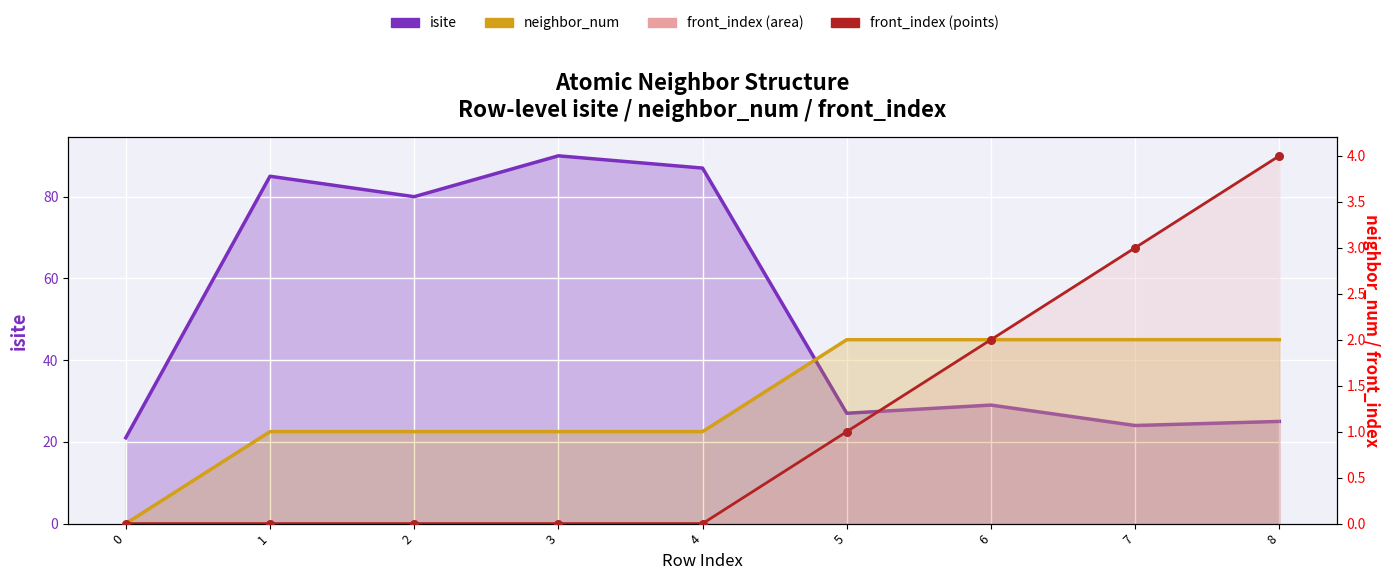

What is the total value across all series at 8?

31